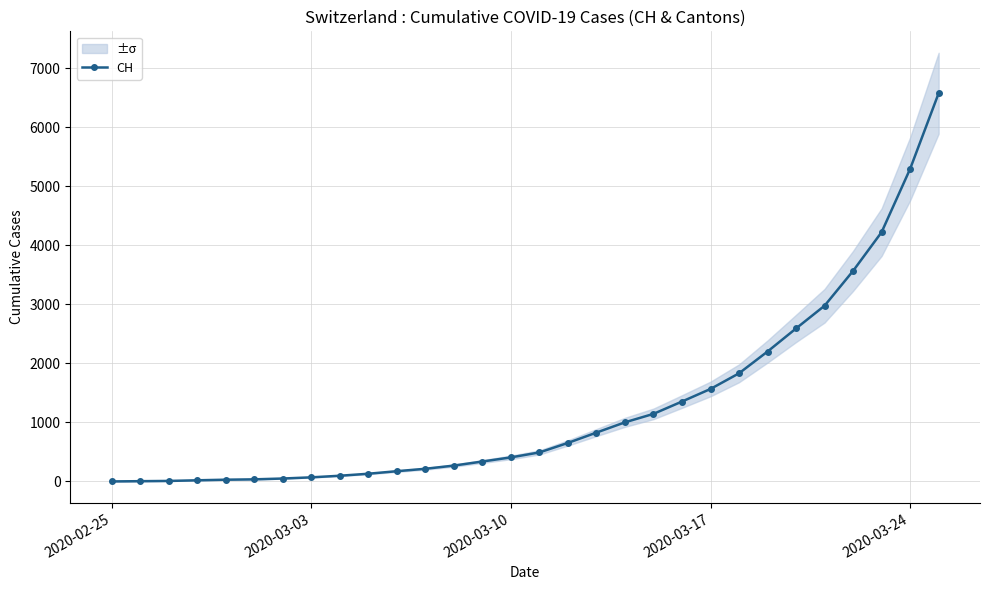

What is the highest value of the CH series?

6575